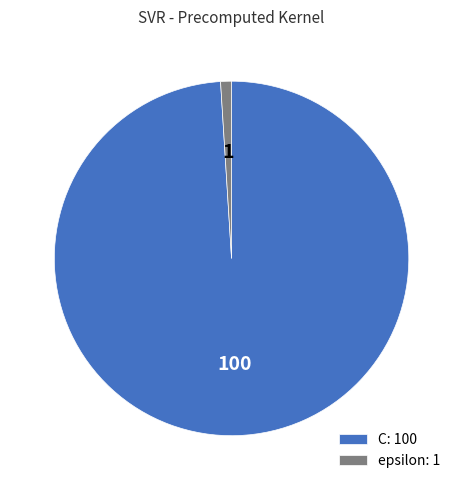

Is there a majority slice in this chart?

Yes